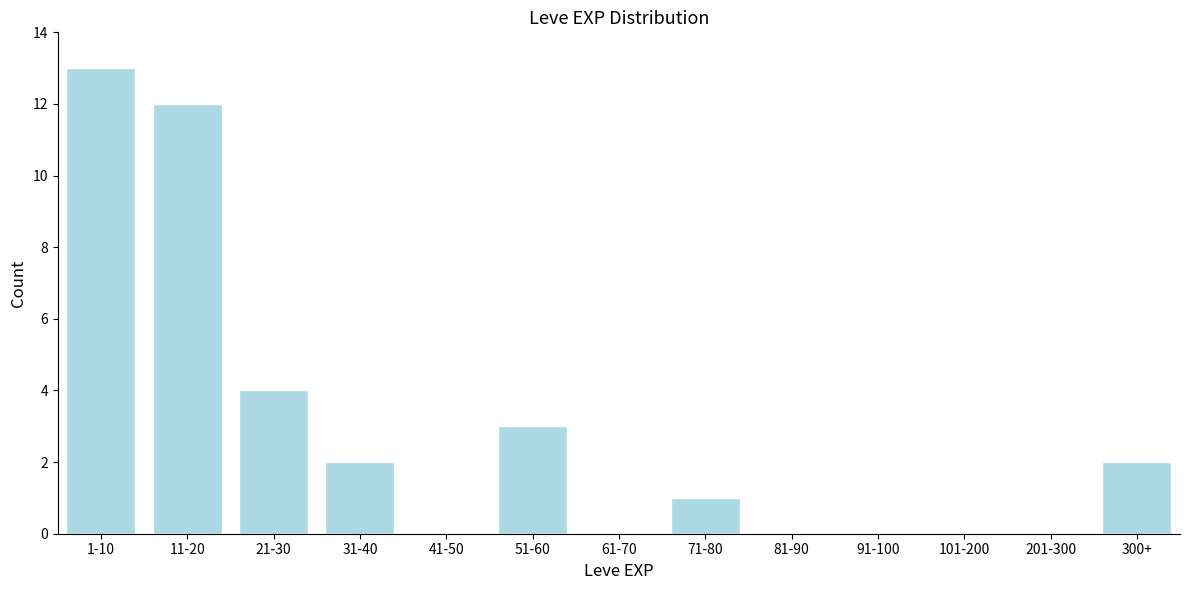

Reading left to right, what are all the values shown in this chart?

1-10=13	11-20=12	21-30=4	31-40=2	41-50=0	51-60=3	61-70=0	71-80=1	81-90=0	91-100=0	101-200=0	201-300=0	300+=2